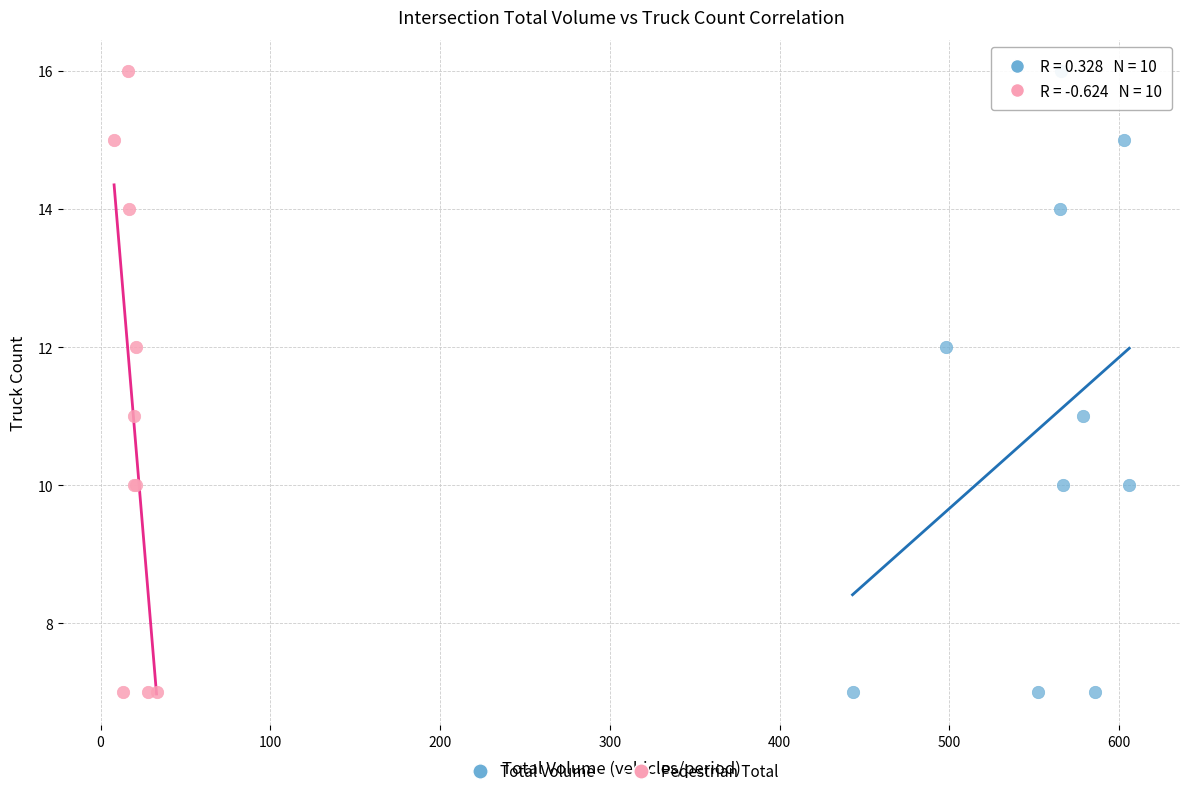

What are all the series names shown in the legend?

Total Volume, Pedestrian Total